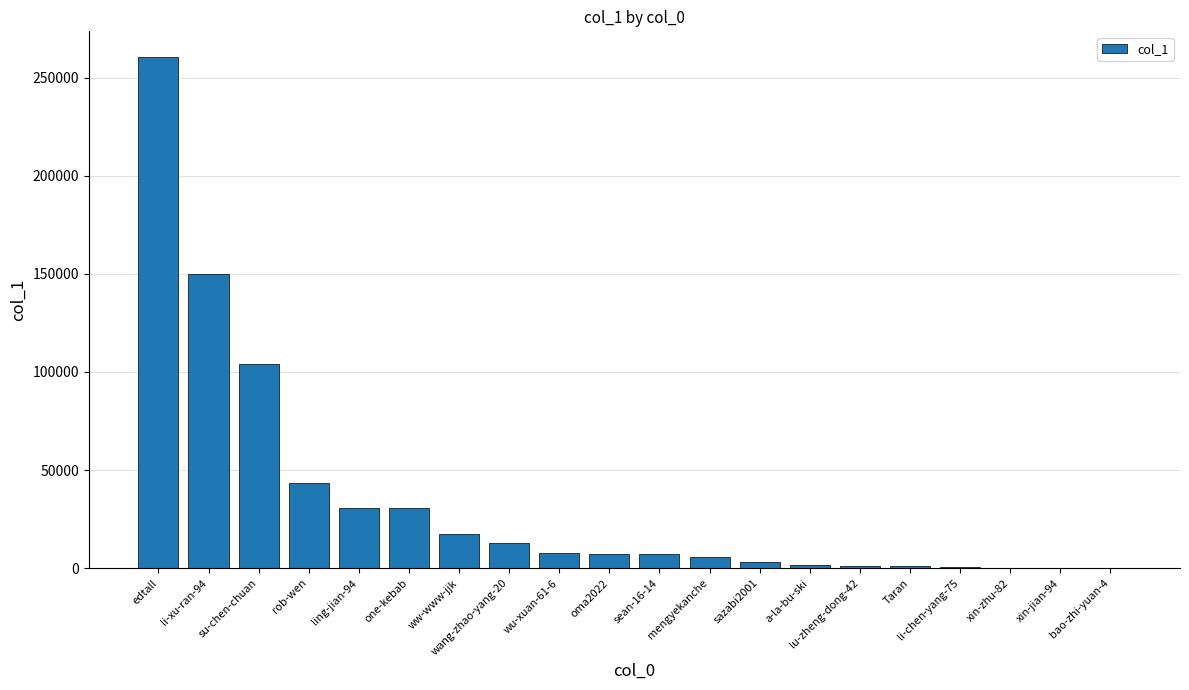

What is the approximate value at sean-16-14?

7055